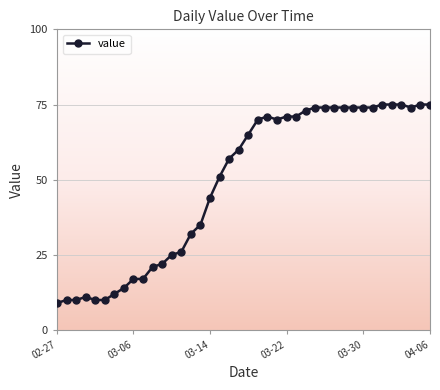

What is the difference between the maximum and minimum values?

66